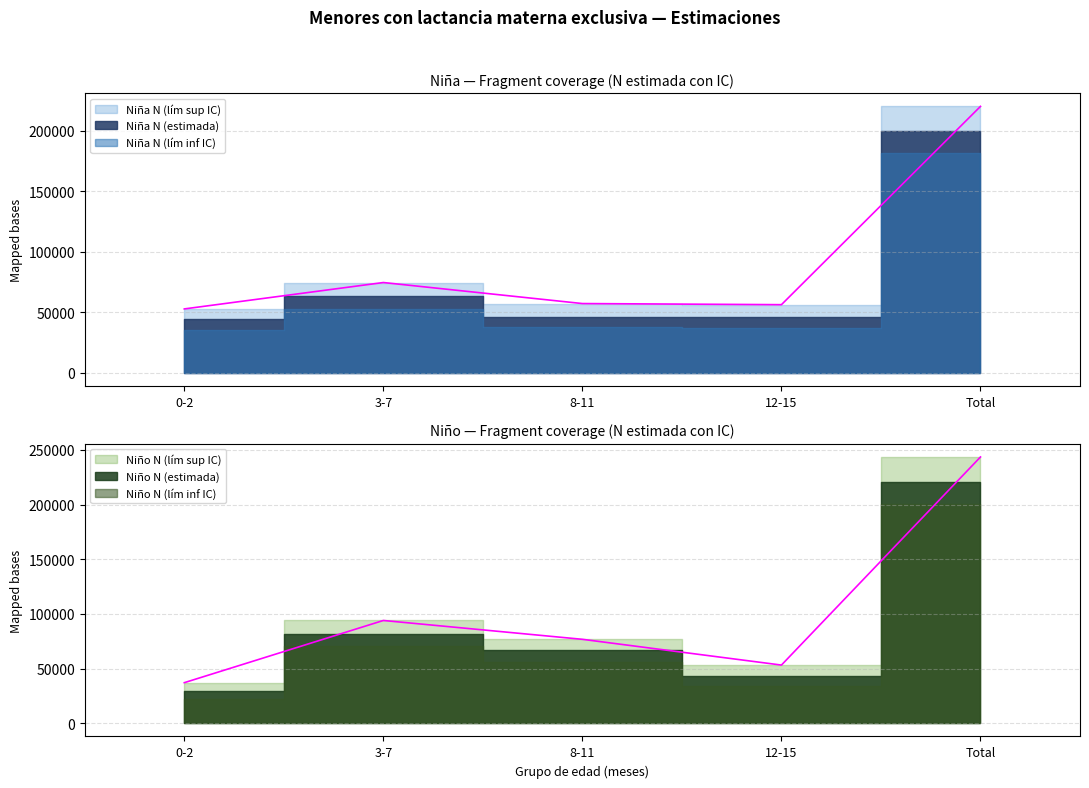

Between 12-15 and Total, which is larger?

Total